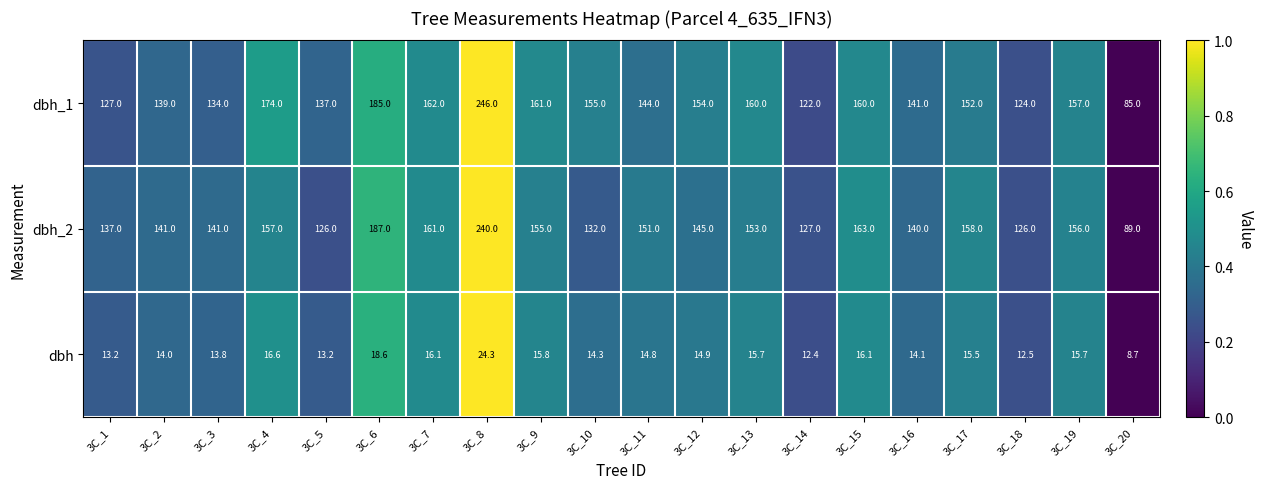

At which label is dbh_1 closest to 165?

3C_7